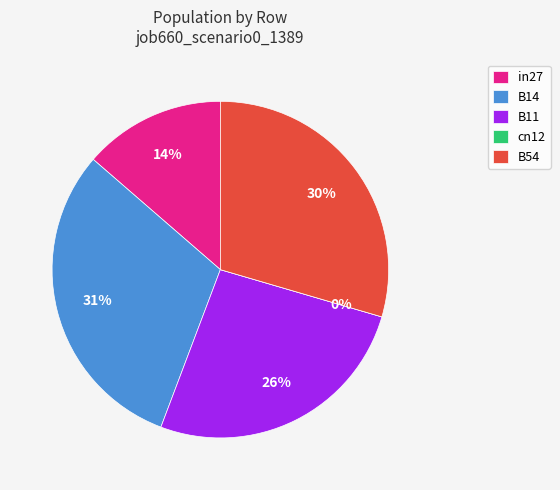

To the nearest percent, what portion does B14 represent?

31%